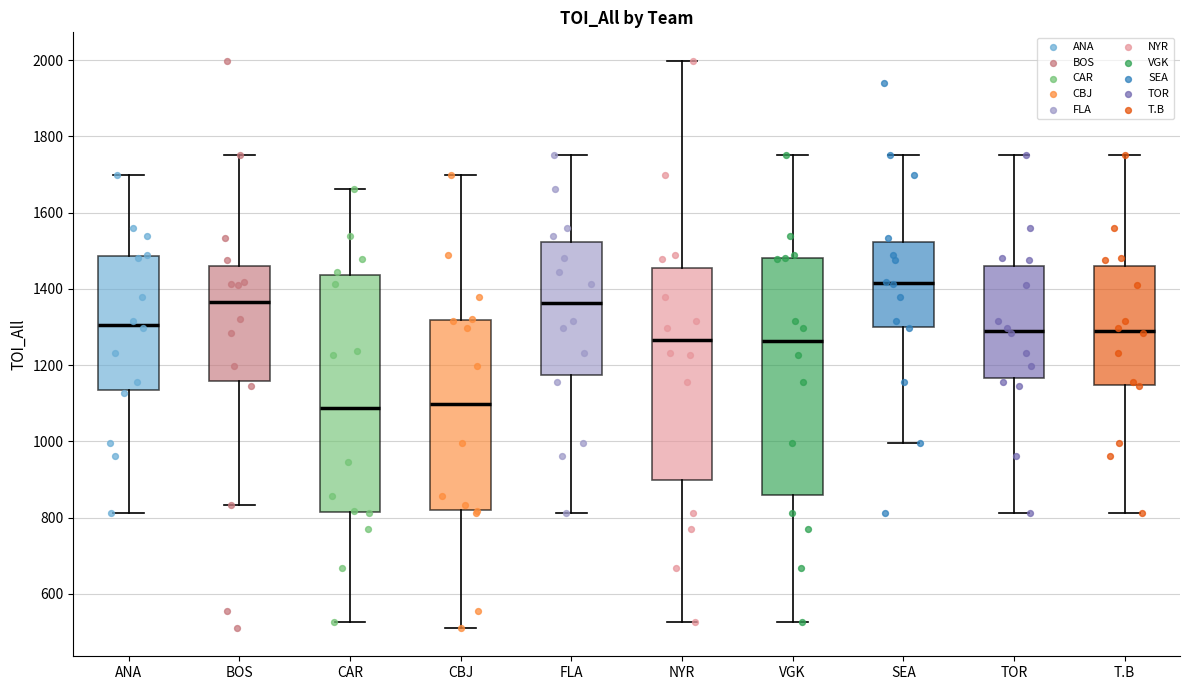

Reading left to right, transcribe this box plot: for each box, give where its median line is, the range the box spans, and where its two whiskers end, as read against the y-axis. The values are not printed on the chart, so give them approximately, as read against the axis.

ANA: median 1300, box 1140 to 1480, whiskers 820 to 1700
BOS: median 1360, box 1160 to 1460, whiskers 840 to 1760
CAR: median 1080, box 820 to 1440, whiskers 520 to 1660
CBJ: median 1100, box 820 to 1320, whiskers 520 to 1700
FLA: median 1360, box 1180 to 1520, whiskers 820 to 1760
NYR: median 1260, box 900 to 1460, whiskers 520 to 2000
VGK: median 1260, box 860 to 1480, whiskers 520 to 1760
SEA: median 1420, box 1300 to 1520, whiskers 1000 to 1760
TOR: median 1300, box 1160 to 1460, whiskers 820 to 1760
T.B: median 1300, box 1140 to 1460, whiskers 820 to 1760